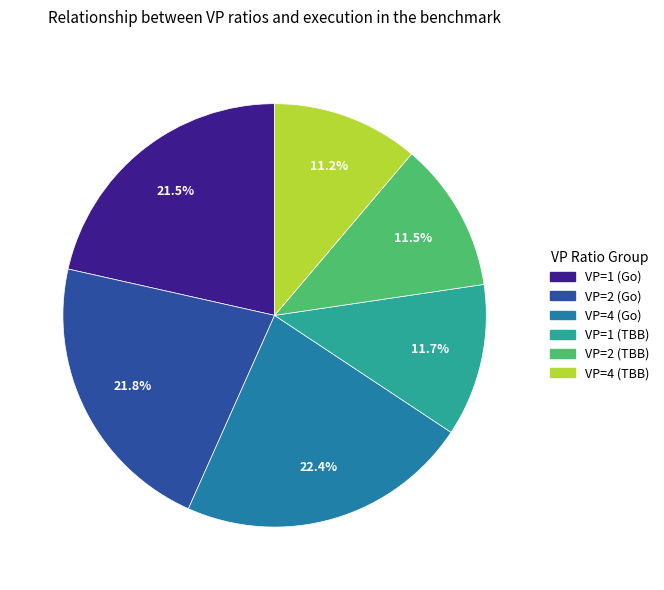

Count the number of slices in the pie.

6